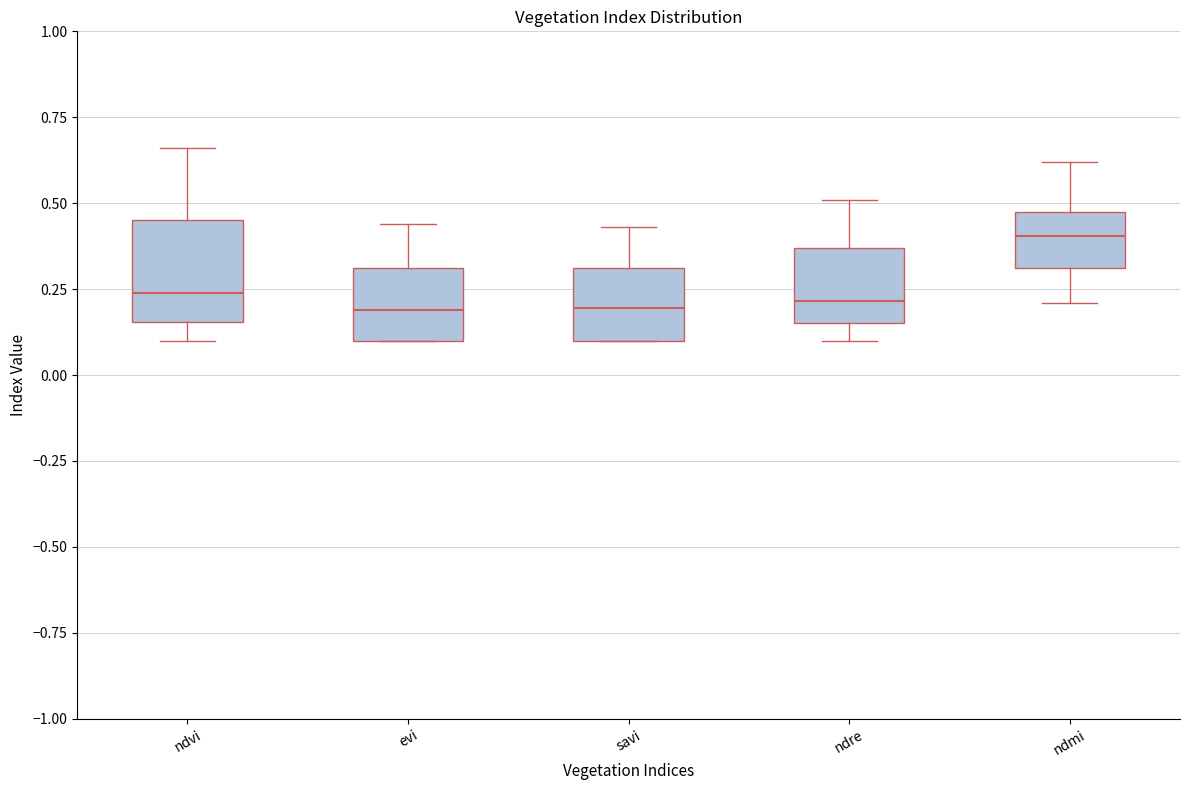

Reading left to right, read every box against the y-axis: the position of its median line, the range the box covers, and the ends of its whiskers. The values are not printed on the chart, so give them approximately, as read against the axis.

ndvi: median 0.25, box 0.15 to 0.45, whiskers 0.10 to 0.65
evi: median 0.20, box 0.10 to 0.30, whiskers 0.10 to 0.45
savi: median 0.20, box 0.10 to 0.30, whiskers 0.10 to 0.45
ndre: median 0.20, box 0.15 to 0.35, whiskers 0.10 to 0.50
ndmi: median 0.40, box 0.30 to 0.50, whiskers 0.20 to 0.60